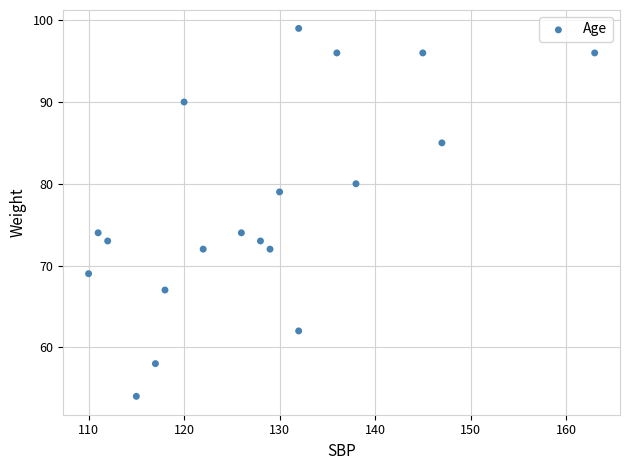

What is the range of Y values (max minus min)?

45